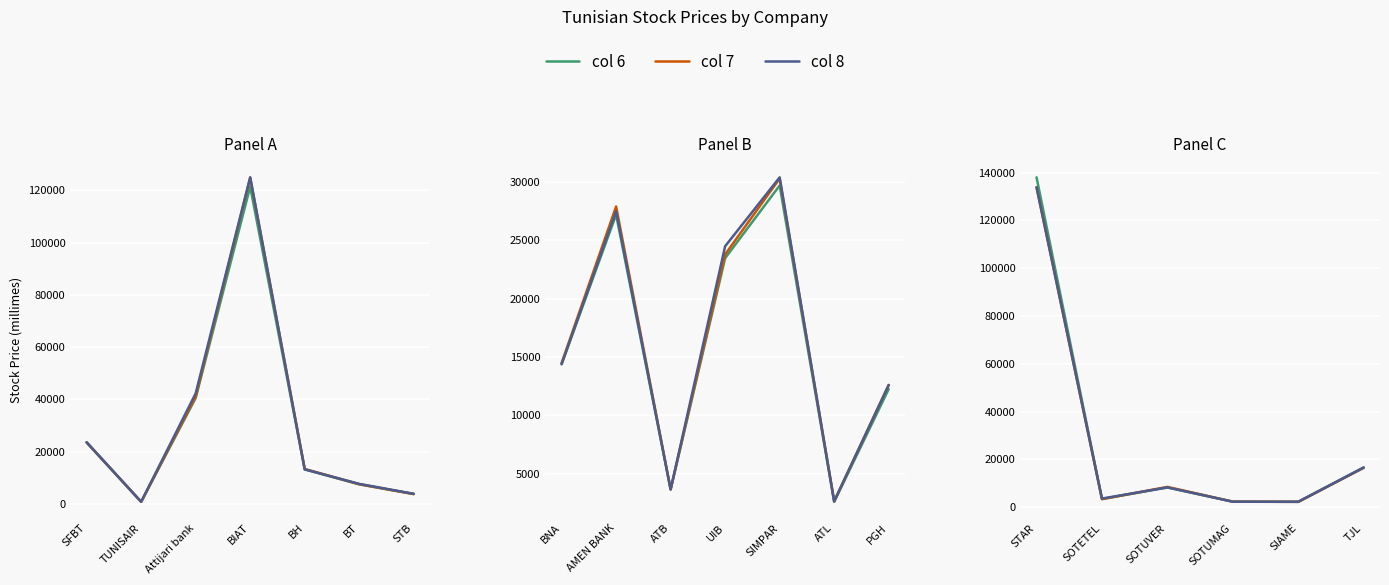

Rank the series by their maximum value, from lowest to highest.

col 7, col 8, col 6